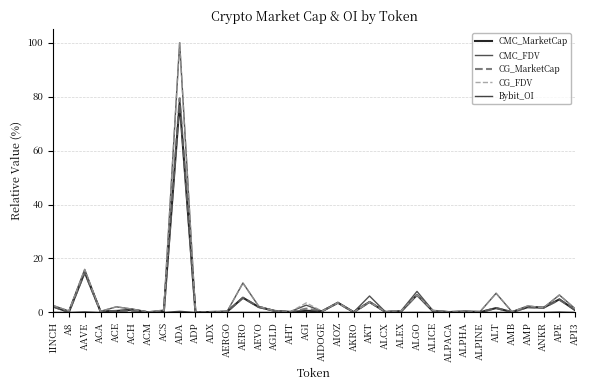

Is this an area chart (filled region under the line)?

No